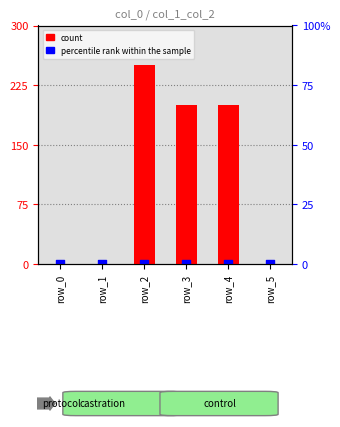

Which series has the largest Y range (max minus min)?

count